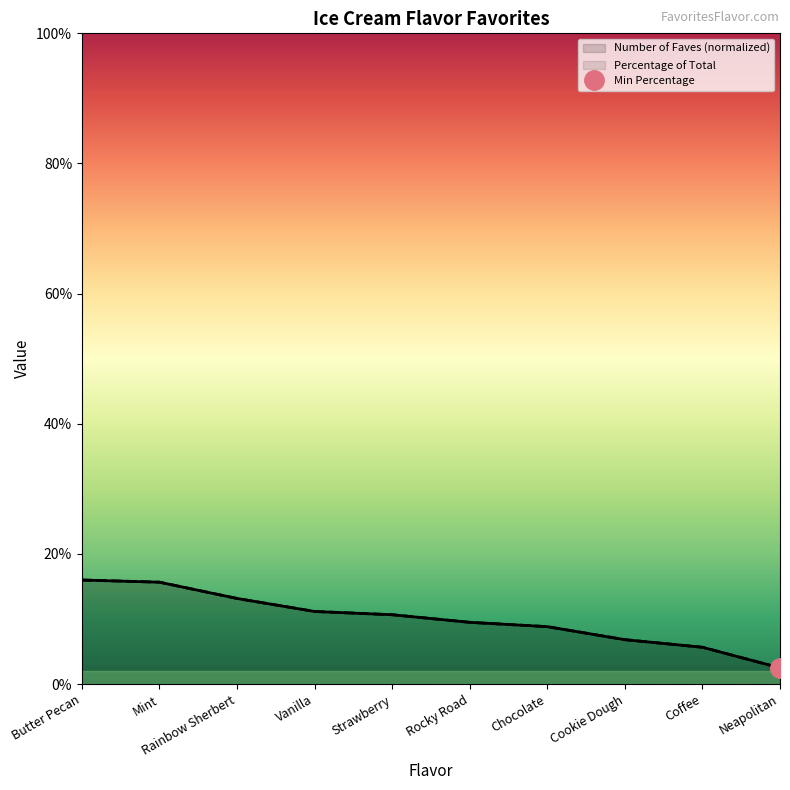

True or false: Number of Faves (normalized) and Percentage of Total intersect in this chart.

False